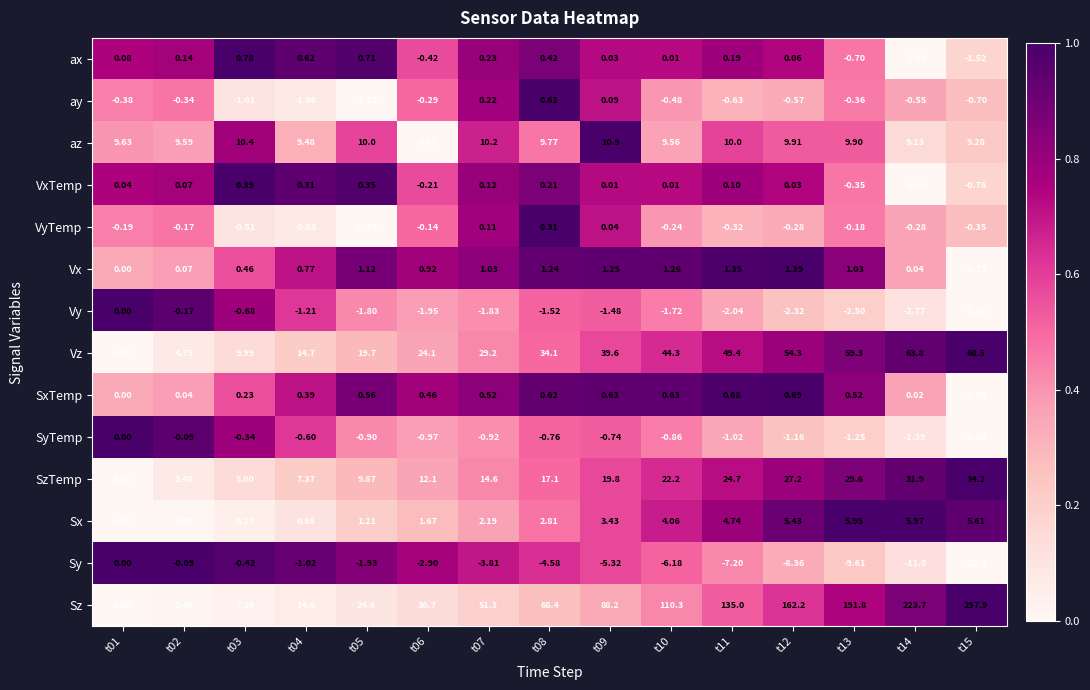

Which category has the lowest value across all series?

t15